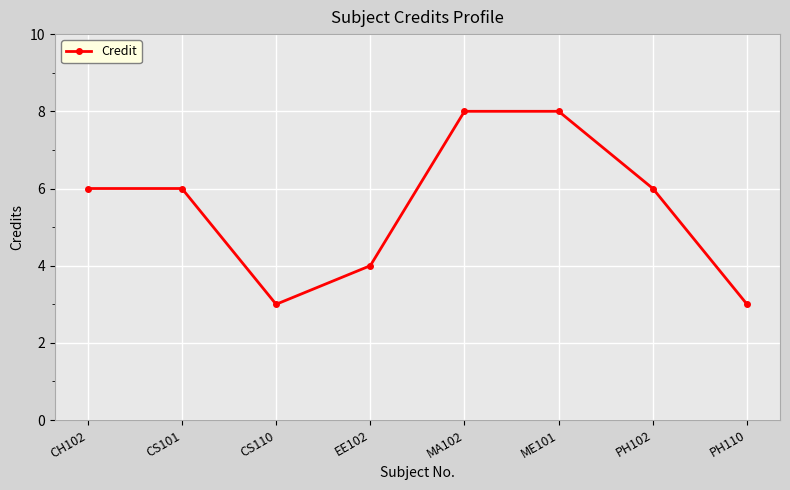

How many points are lower than both their immediate neighbors (excluding endpoints)?

1